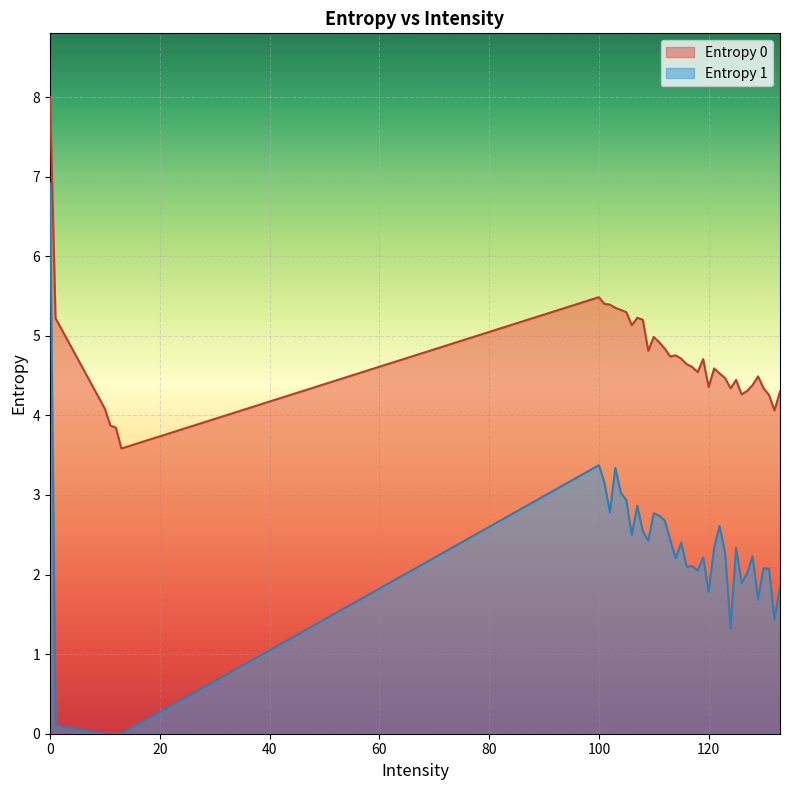

The value of Entropy 0 at 107 is 5.2. True or false?

True